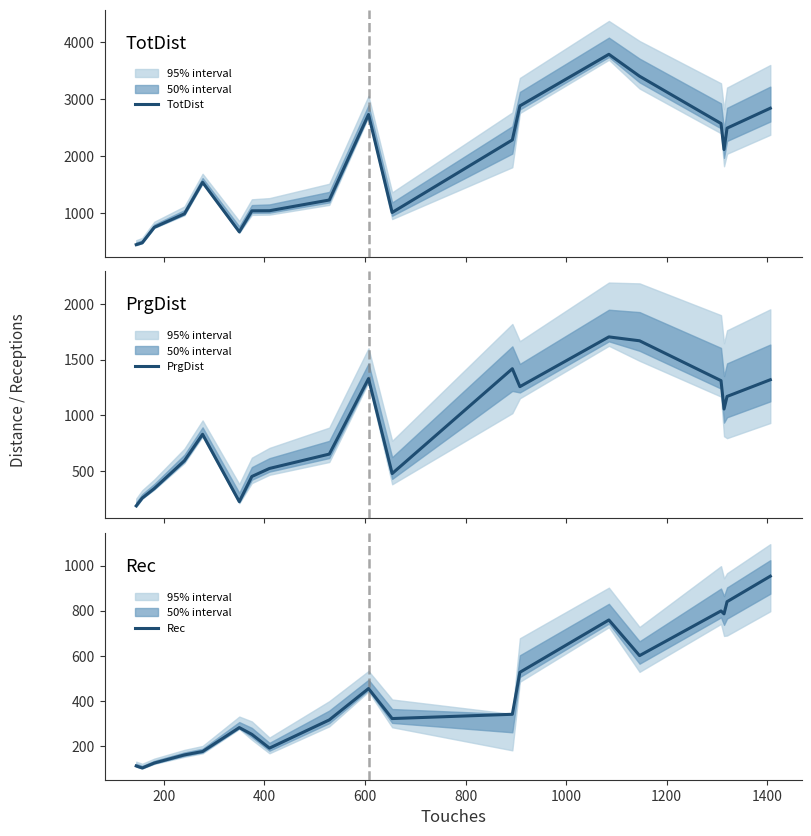

After their last crossing, which series has the higher values: PrgDist or Rec?

PrgDist